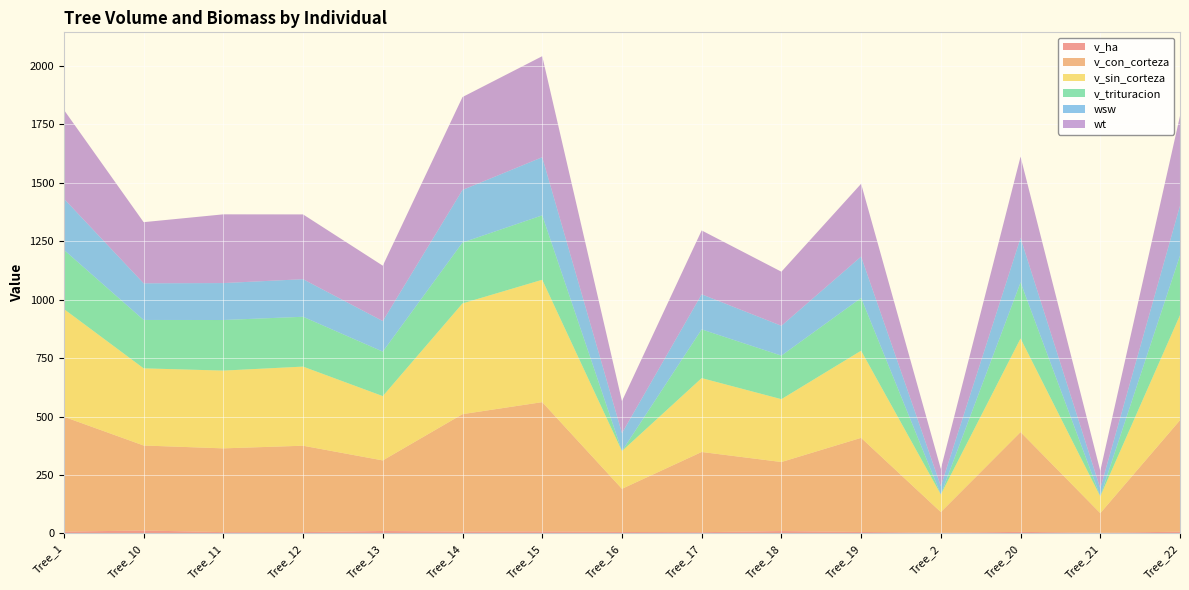

Reading right to left, list all the values displayed in this chart.

v_ha: Tree_22=7.3	Tree_21=2.8	Tree_20=6.6	Tree_2=3.0	Tree_19=6.2	Tree_18=10.1	Tree_17=5.2	Tree_16=6.2	Tree_15=8.5	Tree_14=7.7	Tree_13=10.4	Tree_12=5.7	Tree_11=5.5	Tree_10=12.5	Tree_1=7.5
v_con_corteza: Tree_22=477.1	Tree_21=83.8	Tree_20=427.1	Tree_2=88.4	Tree_19=402.7	Tree_18=295.5	Tree_17=343.2	Tree_16=184.7	Tree_15=553.2	Tree_14=502.6	Tree_13=301.9	Tree_12=369.6	Tree_11=358.4	Tree_10=363.7	Tree_1=491.7
v_sin_corteza: Tree_22=449.6	Tree_21=71.8	Tree_20=400.5	Tree_2=75.2	Tree_19=372.9	Tree_18=268.9	Tree_17=316.1	Tree_16=161.6	Tree_15=523.5	Tree_14=473.8	Tree_13=275.2	Tree_12=338.5	Tree_11=332.8	Tree_10=330.2	Tree_1=461.0
v_trituracion: Tree_22=254.7	Tree_21=0.0	Tree_20=239.8	Tree_2=0.0	Tree_19=225.8	Tree_18=186.3	Tree_17=208.4	Tree_16=0.0	Tree_15=275.6	Tree_14=260.5	Tree_13=190.4	Tree_12=213.2	Tree_11=216.4	Tree_10=207.0	Tree_1=253.2
wsw: Tree_22=213.6	Tree_21=34.1	Tree_20=190.3	Tree_2=35.7	Tree_19=177.2	Tree_18=127.8	Tree_17=150.2	Tree_16=76.8	Tree_15=248.8	Tree_14=225.1	Tree_13=130.8	Tree_12=160.8	Tree_11=158.1	Tree_10=156.9	Tree_1=219.0
wt: Tree_22=384.0	Tree_21=75.0	Tree_20=348.0	Tree_2=73.7	Tree_19=311.3	Tree_18=231.3	Tree_17=273.2	Tree_16=136.9	Tree_15=432.3	Tree_14=397.5	Tree_13=236.9	Tree_12=277.2	Tree_11=294.0	Tree_10=261.6	Tree_1=380.0